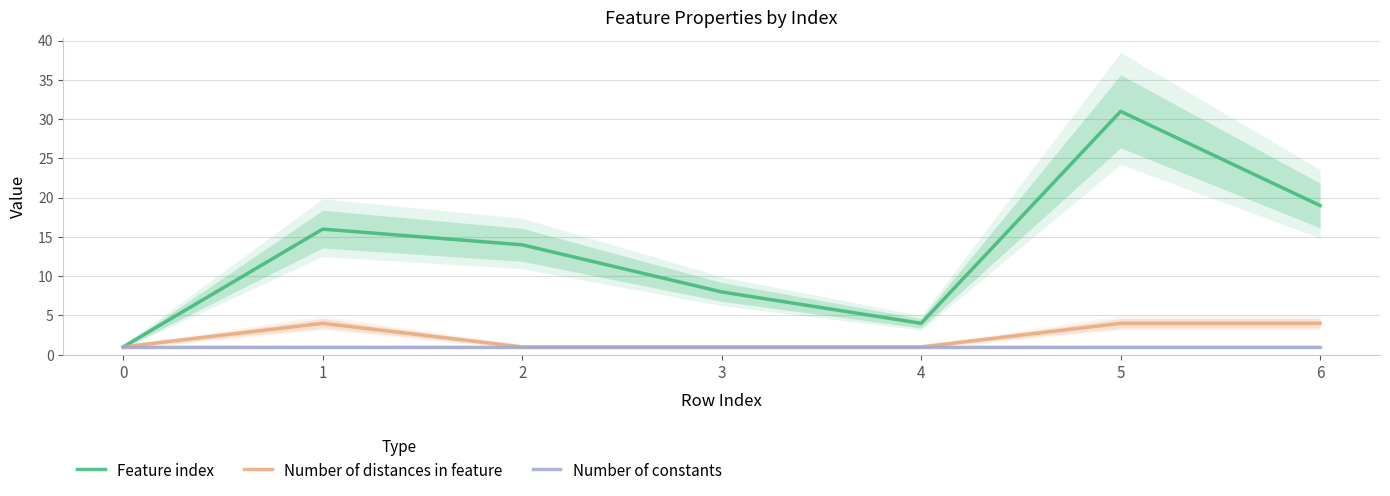

Is the value of Number of distances in feature at 4 greater than the value of Number of constants at 3?

No